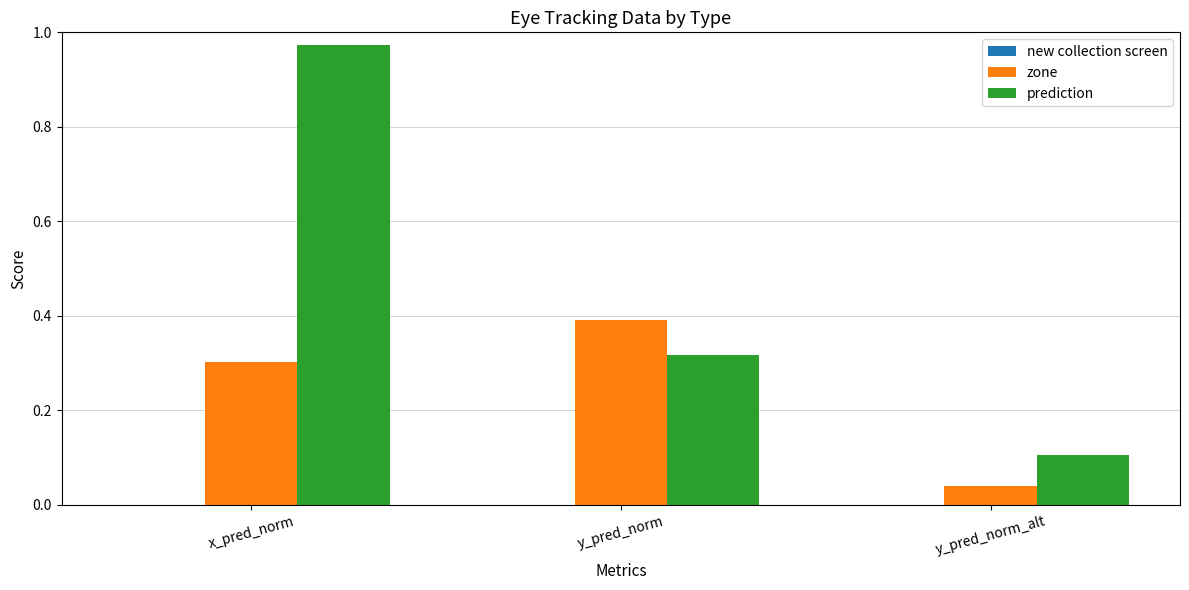

The prediction series shows 1.5 at x_pred_norm. True or false?

False